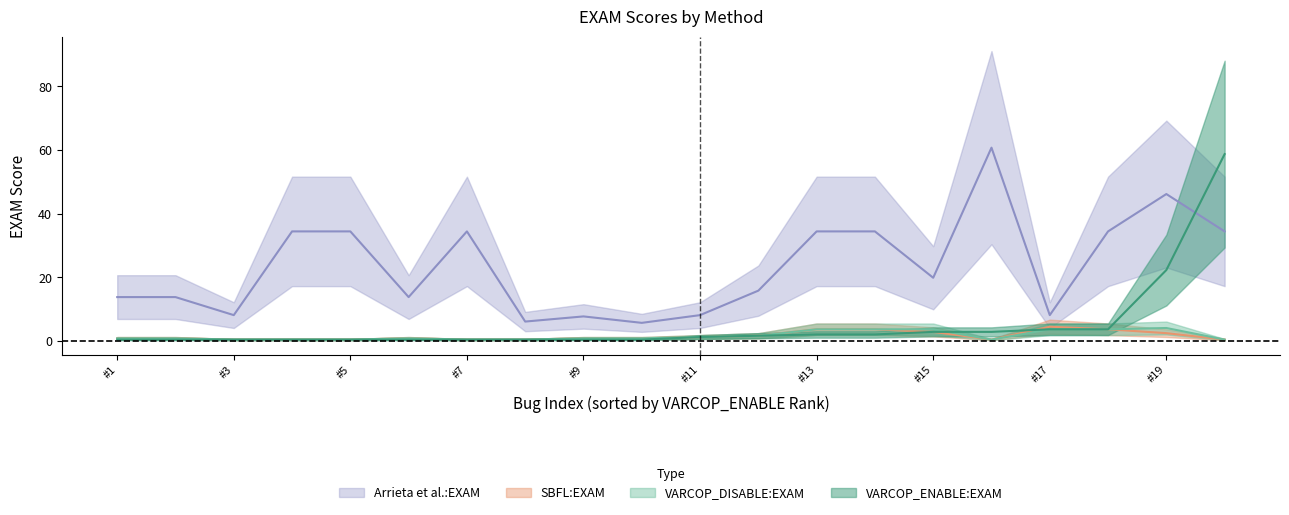

True or false: Arrieta et al.:EXAM and VARCOP_DISABLE:EXAM cross at least once.

False